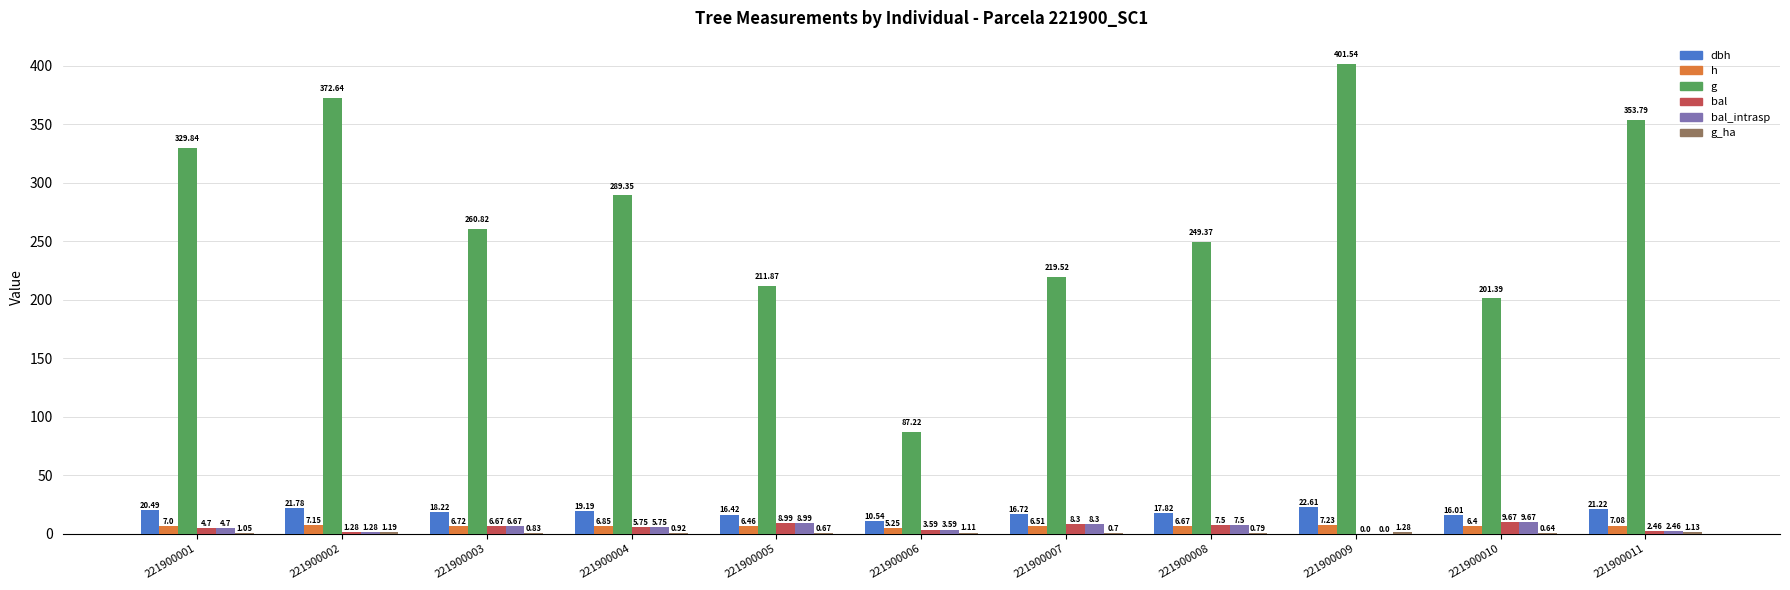

What is the total value across all series at 221900007?

260.1